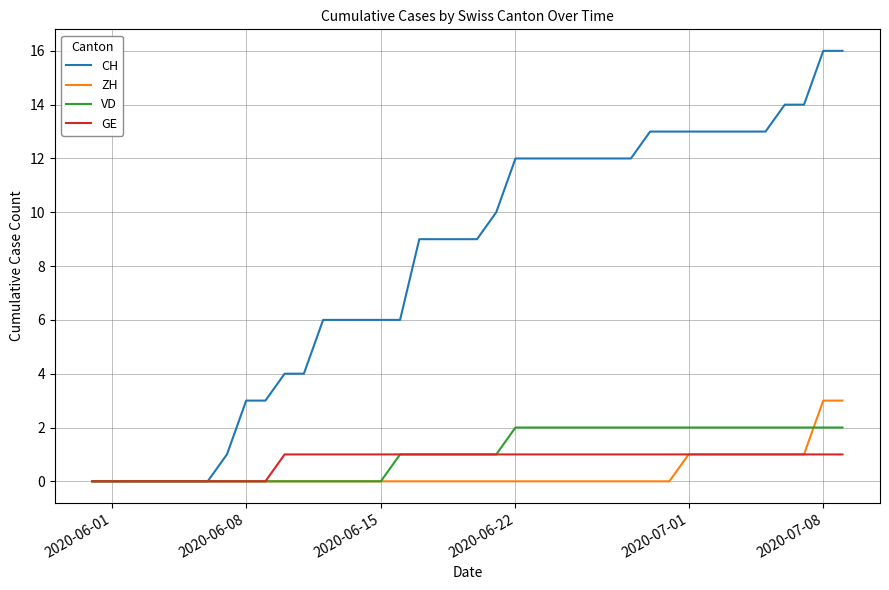

List the series in order of their peak value, highest first.

CH, ZH, VD, GE